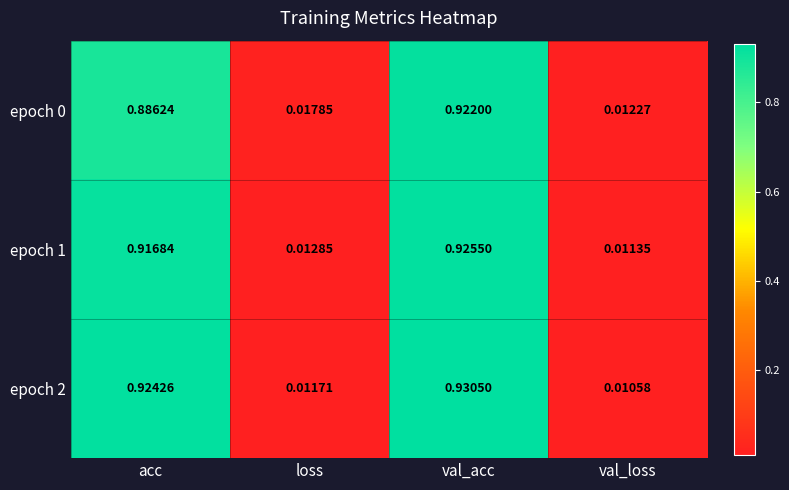

At which category is the sum across all series the highest?

val_acc